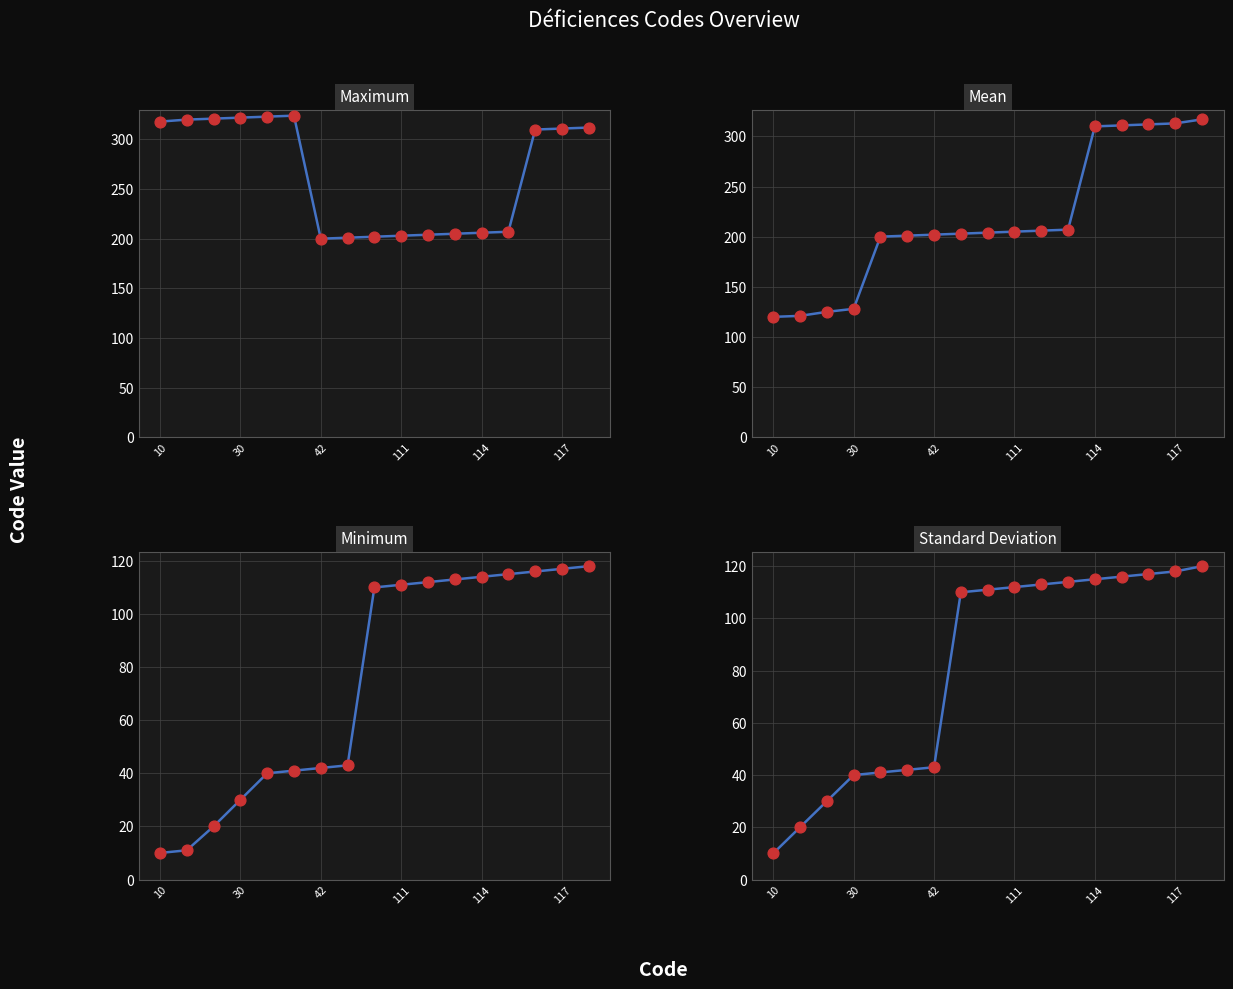

Which series contains the highest Y value?

Maximum